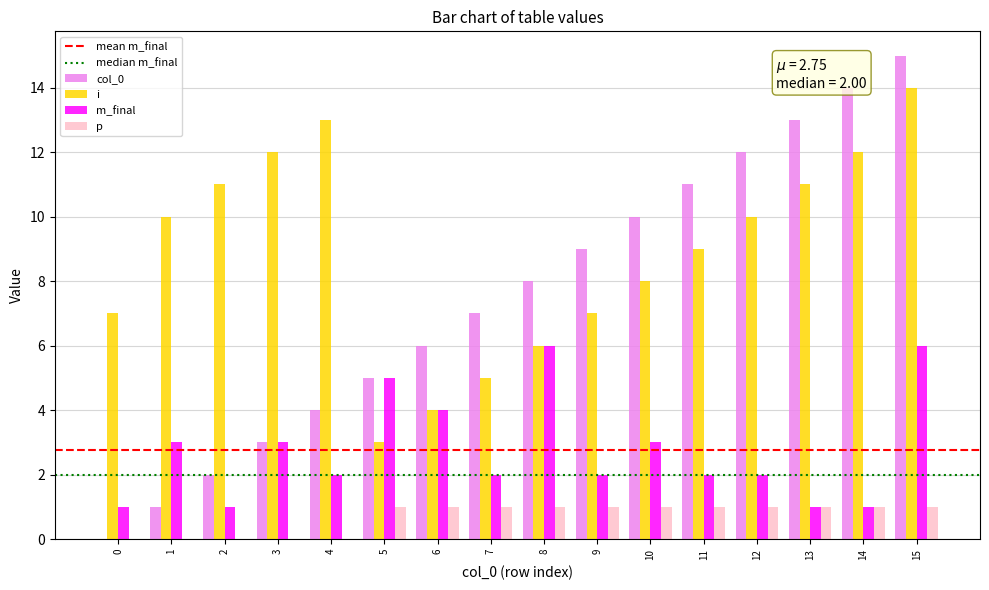

Which series has the largest total across all categories?

i